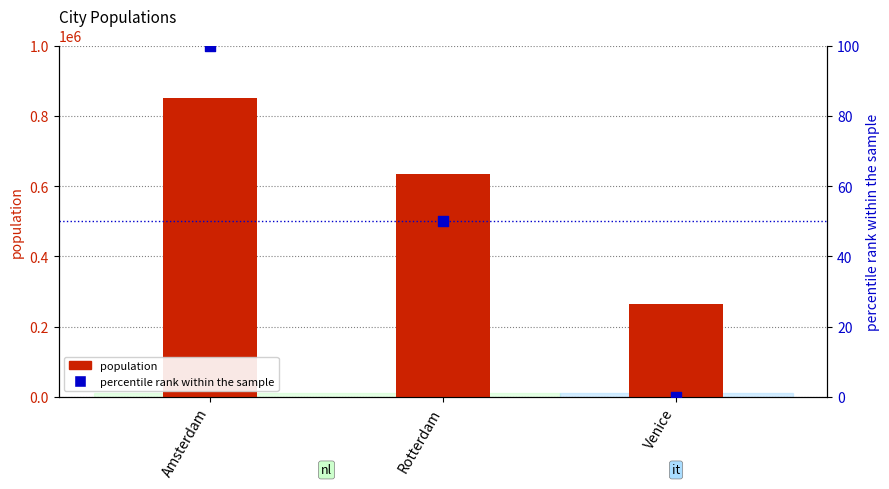

What are all the series names shown in the legend?

population, percentile rank within the sample